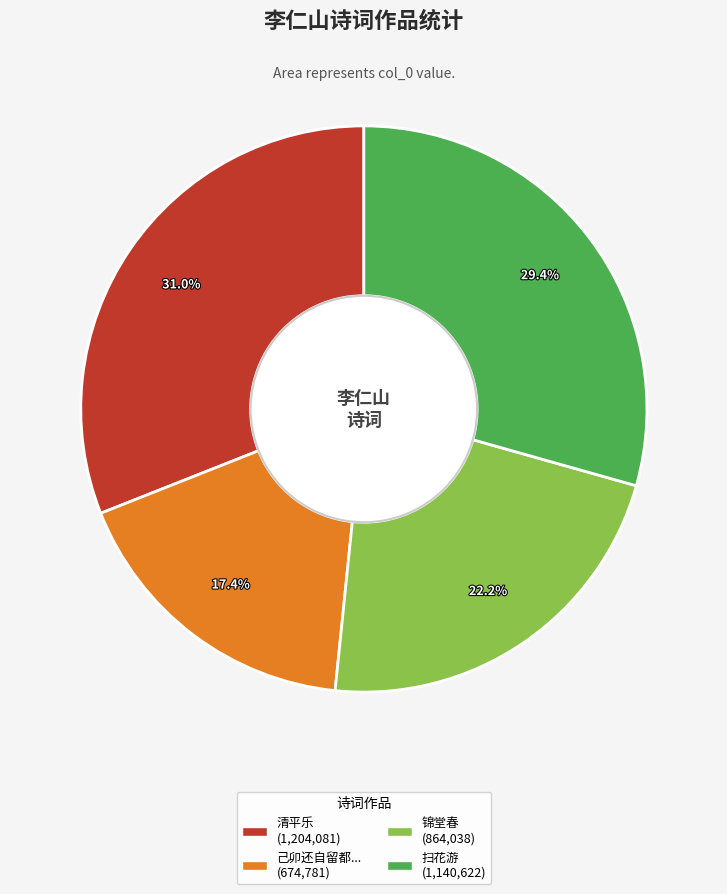

Is there any slice that represents more than half of the pie?

No